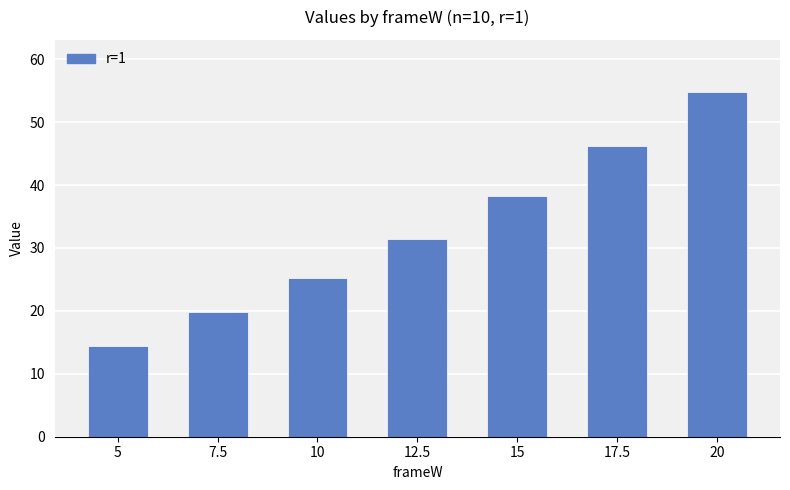

Reading right to left, extract all data points from this chart.

54.8	46.1	38.2	31.4	25.2	19.8	14.4